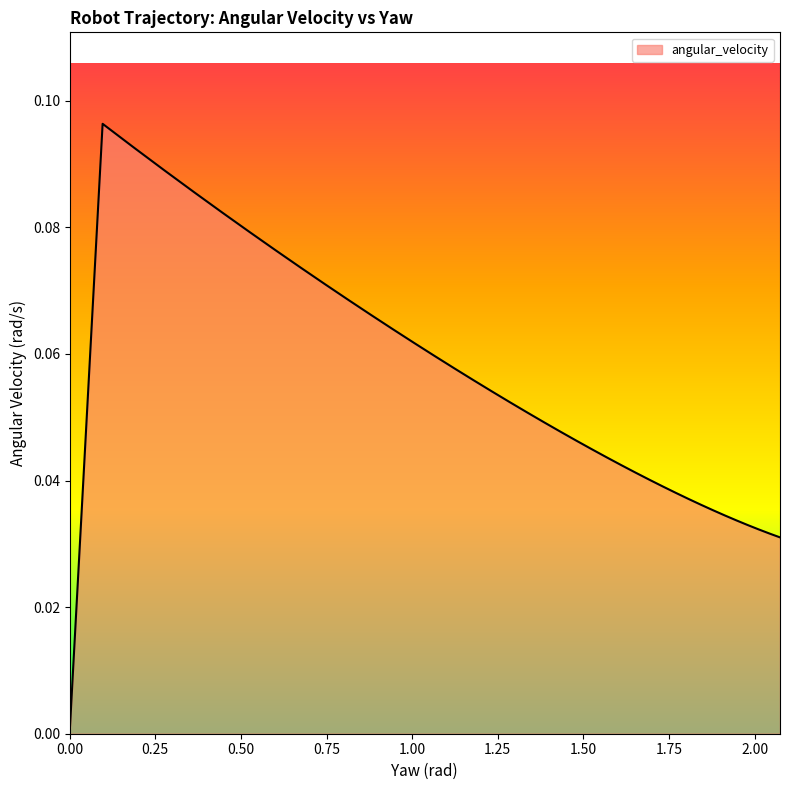

What is the difference between the second highest and second lowest values?

0.1